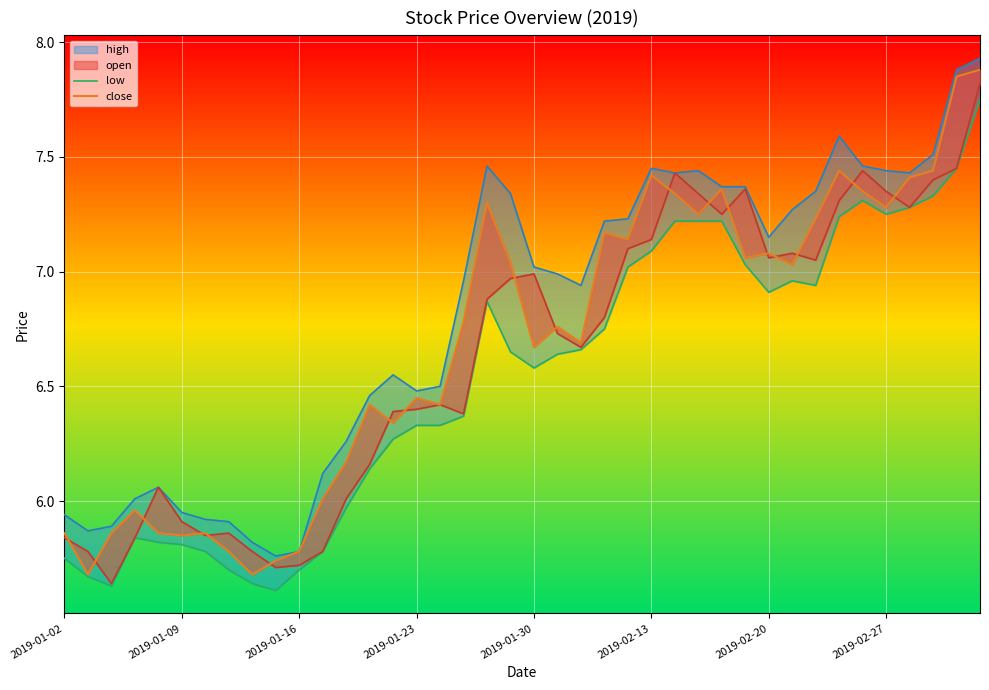

How many intersections are there between close and open?

18